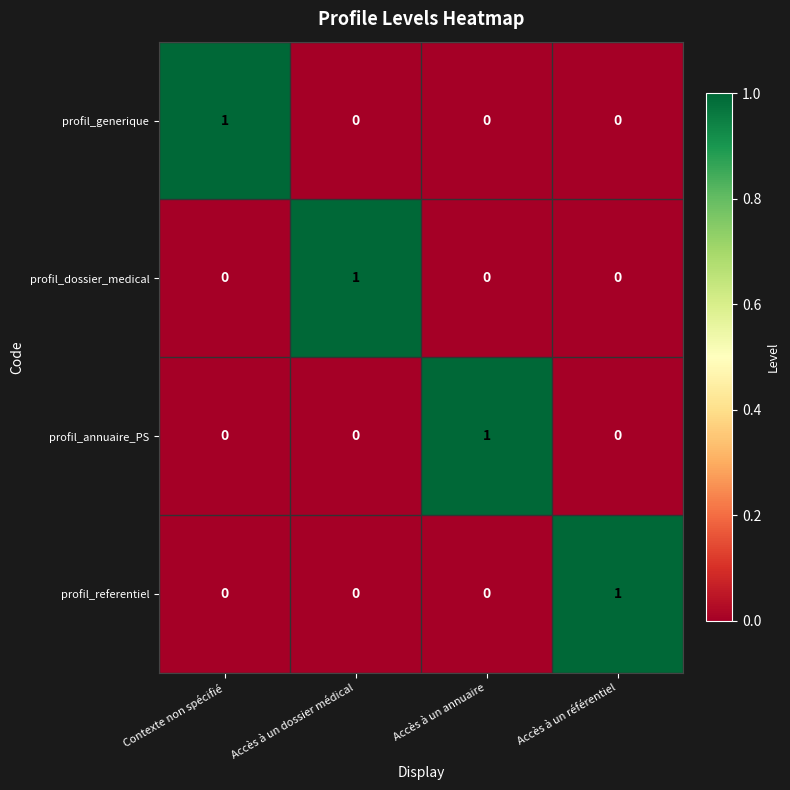

The profil_referentiel series shows 0 at Accès à un annuaire. True or false?

True